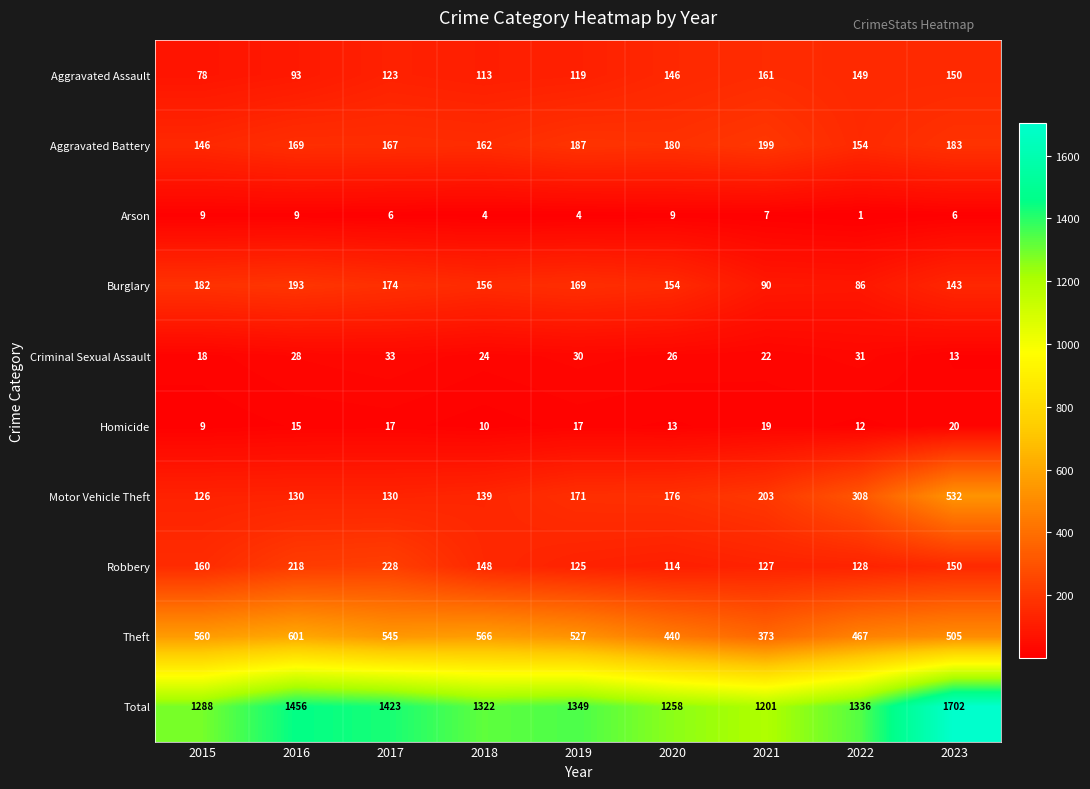

The value of Theft at 2023 is 718. True or false?

False